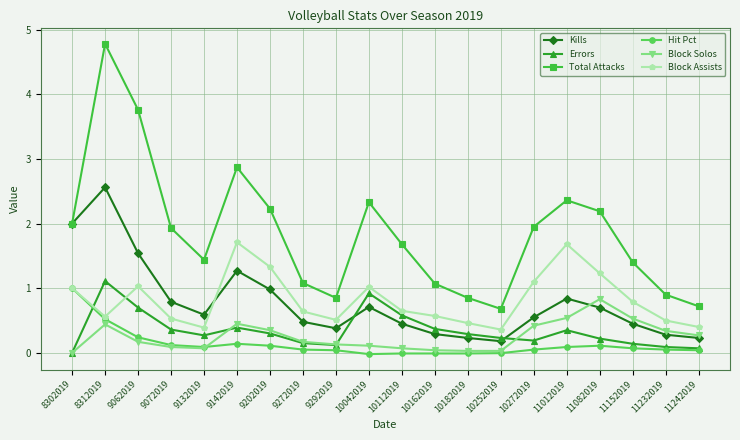

Read the Block Assists value at 10162019.

0.6